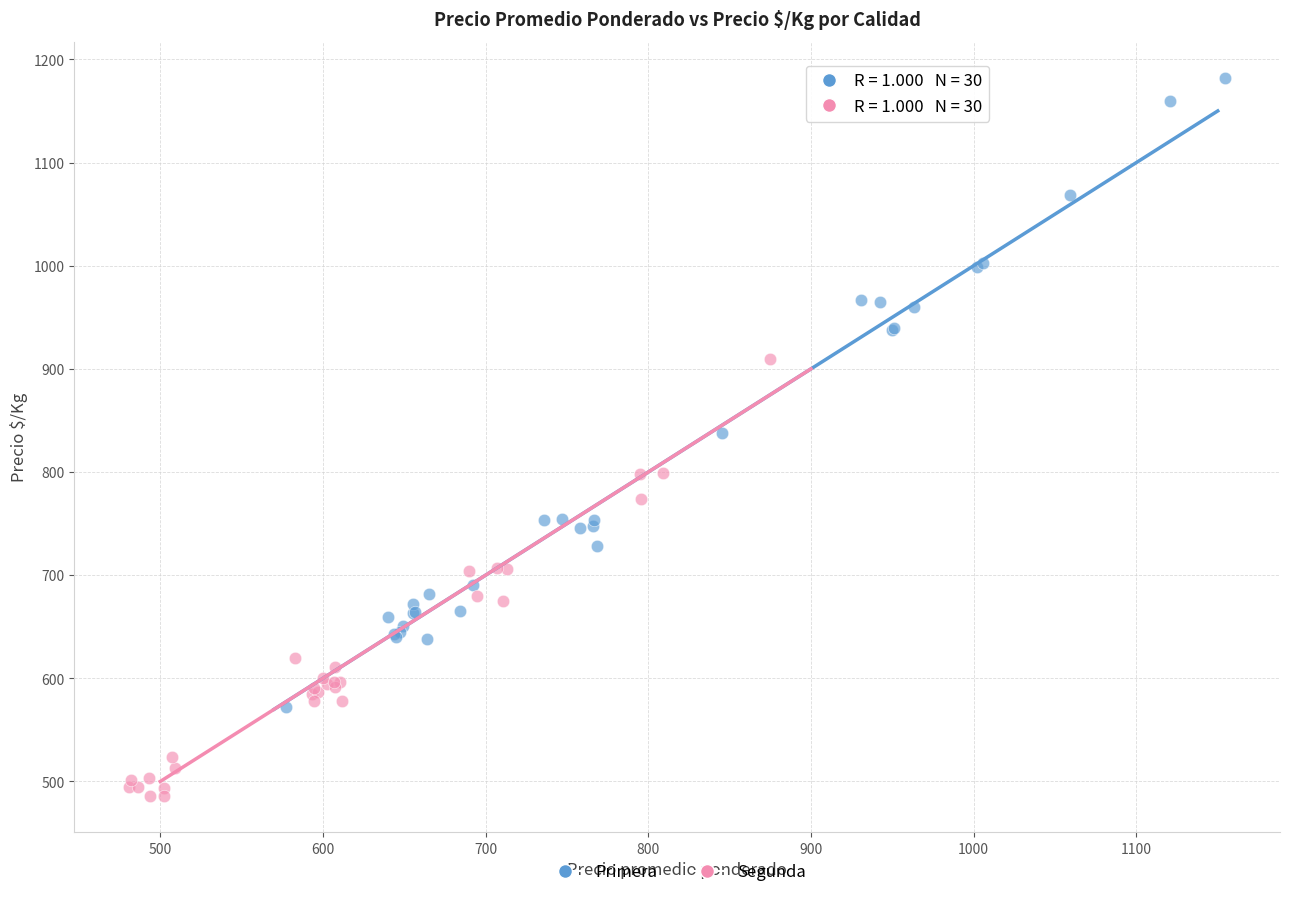

Which series reaches the maximum Y coordinate?

Primera